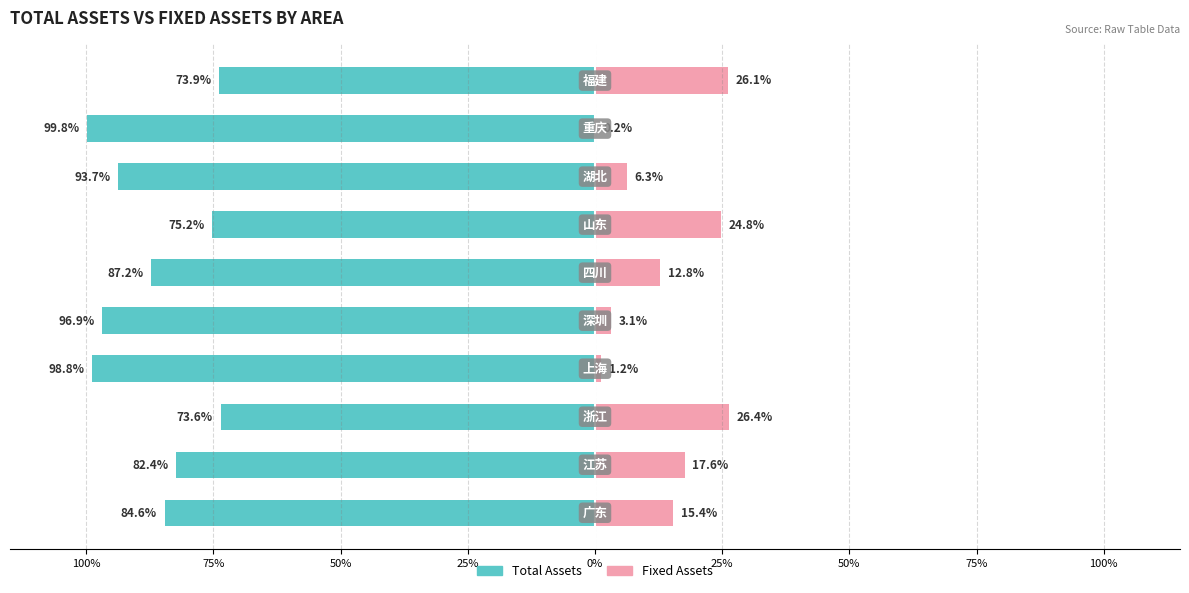

How many distinct data groups are displayed?

2